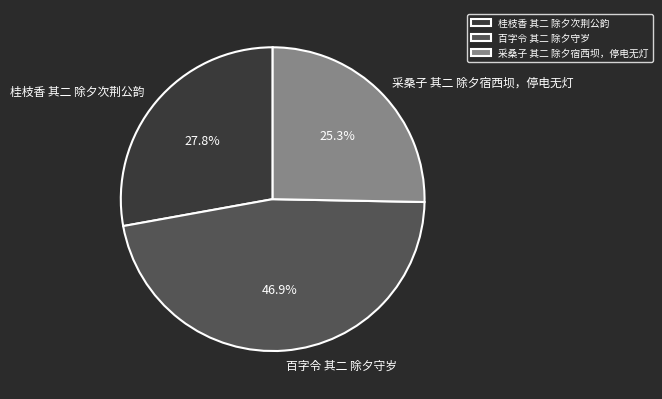

Rank the categories by value from lowest to highest.

采桑子 其二 除夕宿西坝，停电无灯, 桂枝香 其二 除夕次荆公韵, 百字令 其二 除夕守岁